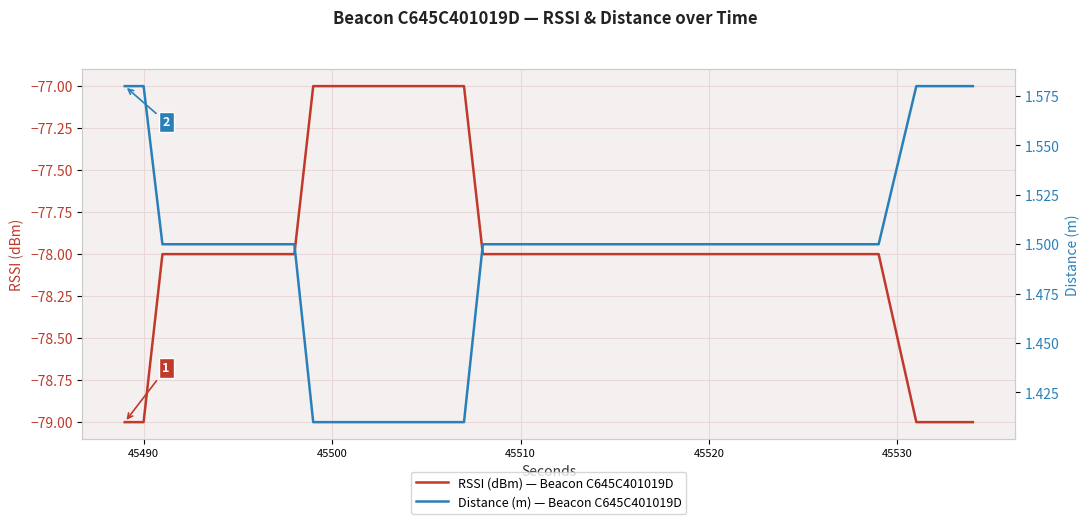

What are all the series names shown in the legend?

RSSI (dBm) — Beacon C645C401019D, Distance (m) — Beacon C645C401019D